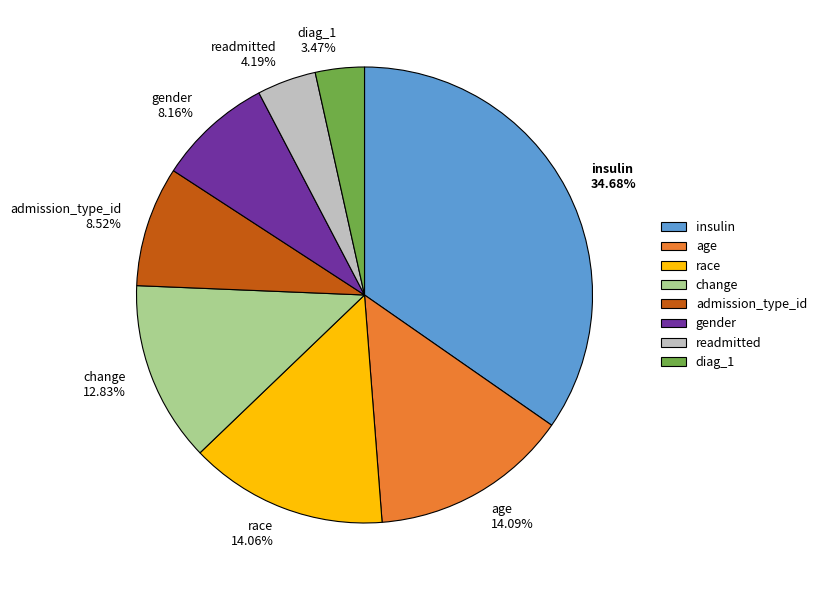

To the nearest percent, what portion does readmitted represent?

4%